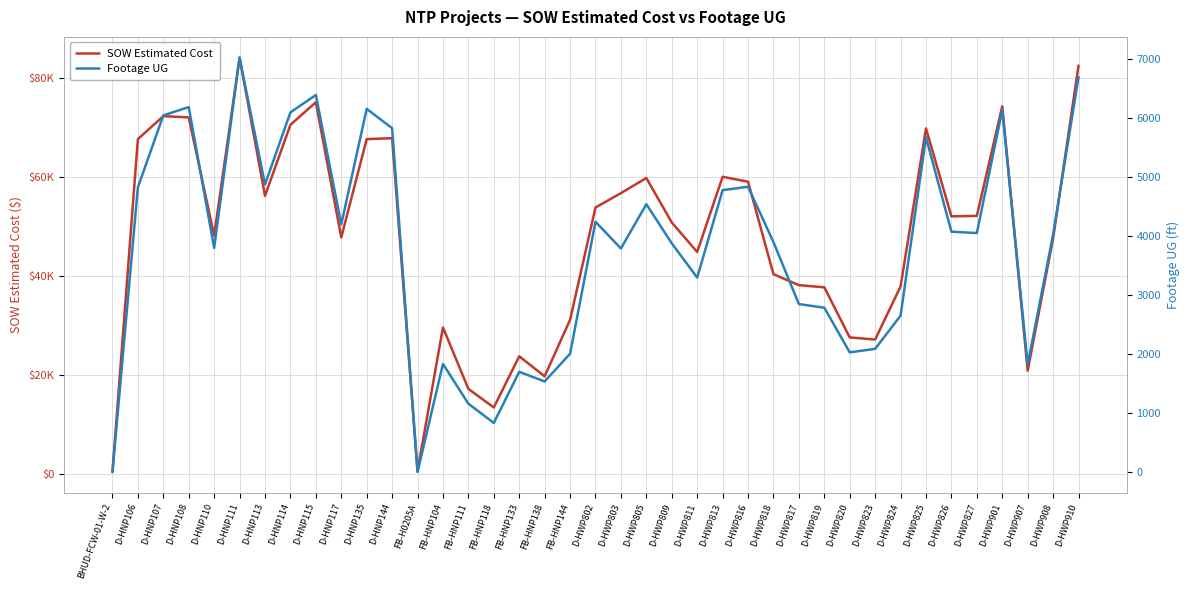

Where is the first local maximum for SOW Estimated Cost?

D-HNP107